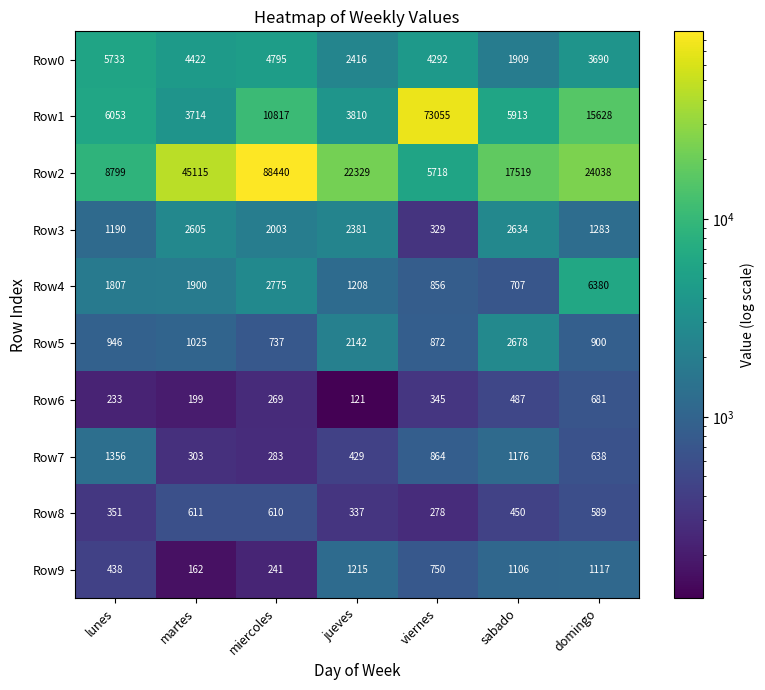

Which category has the lowest value across all series?

jueves